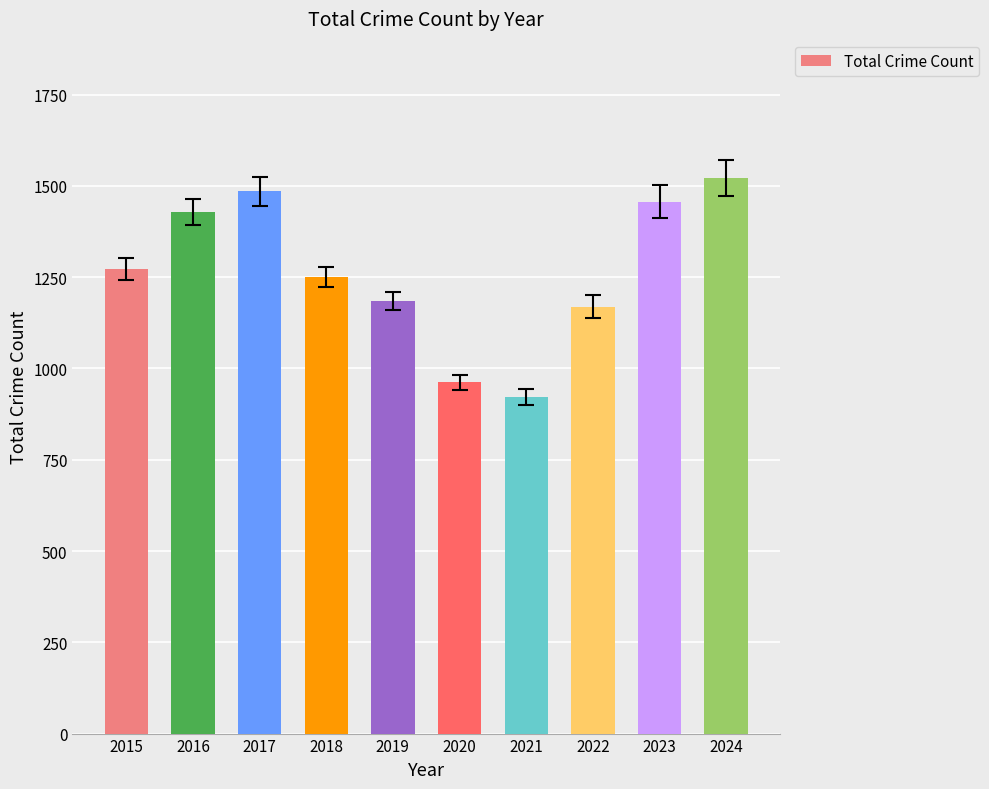

Which category has the lowest value across all series?

2021